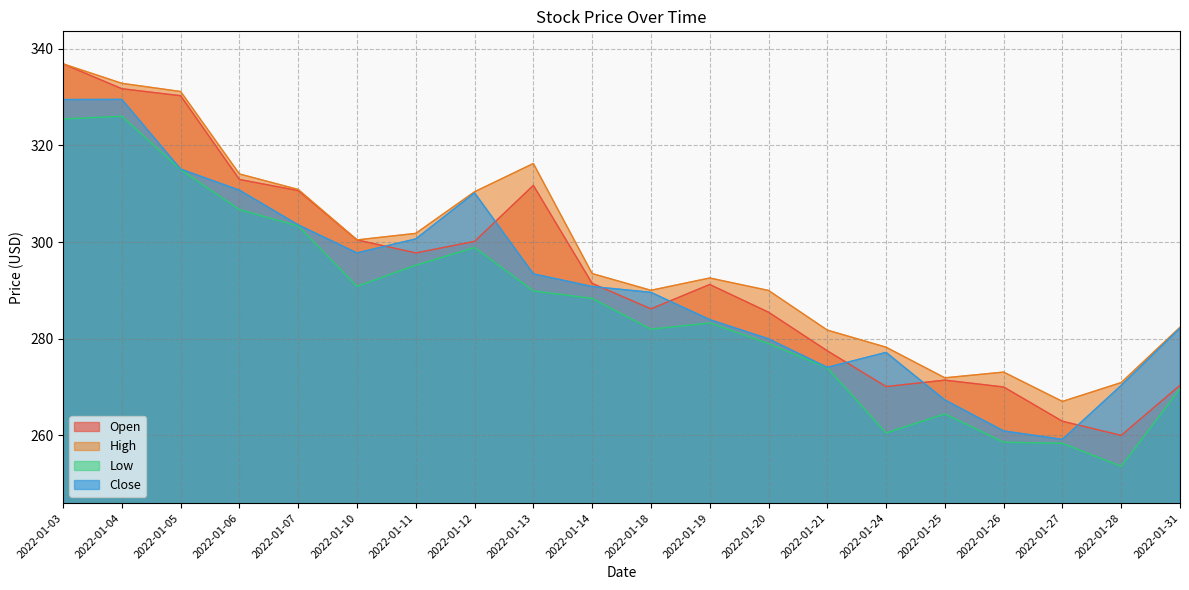

Which category has the lowest value in the Low series?

2022-01-28